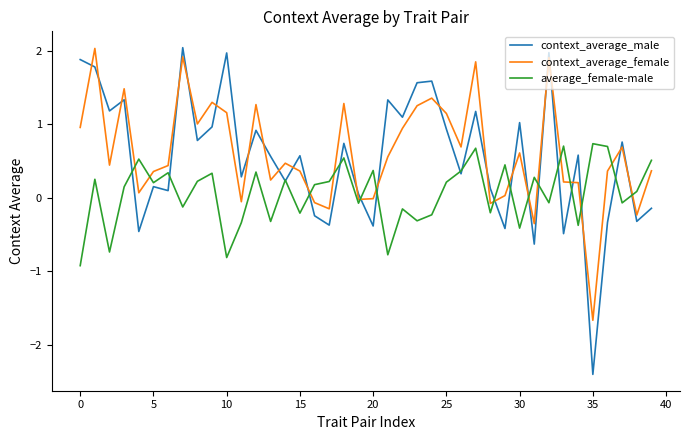

Which series ends up on top after the final intersection of context_average_male and context_average_female?

context_average_female